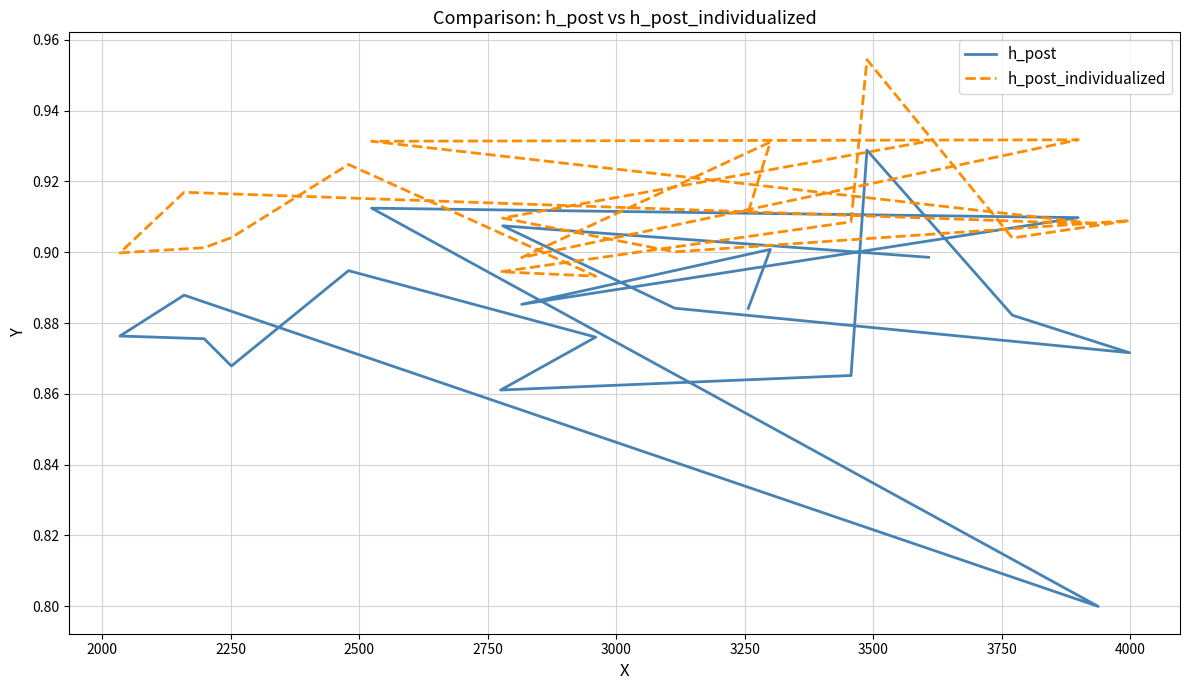

What position from the right is 2750?

16